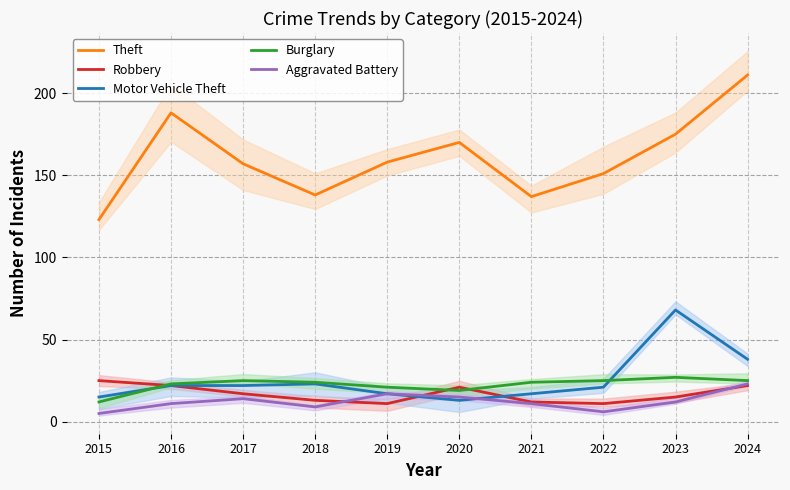

What is the difference between the maximum and minimum values in the Motor Vehicle Theft series?

55